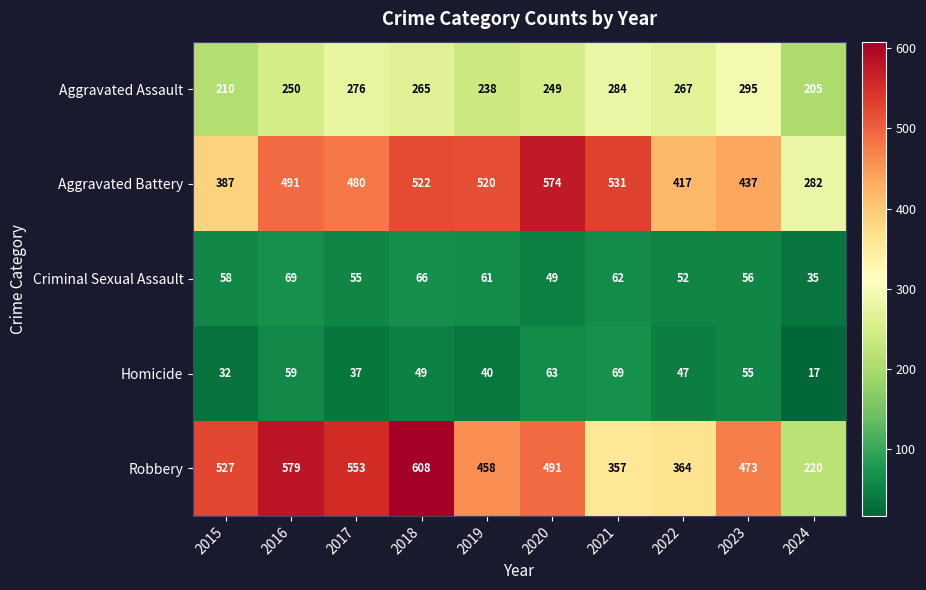

At which category does the chart reach its peak across all series?

2018